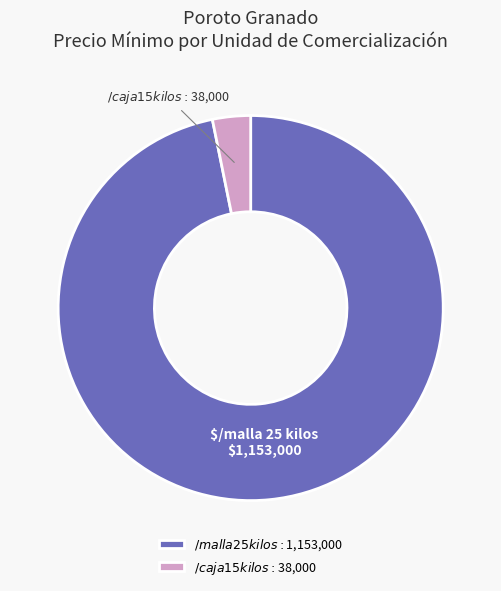

What is the smallest slice in the pie chart?

$/caja 15 kilos